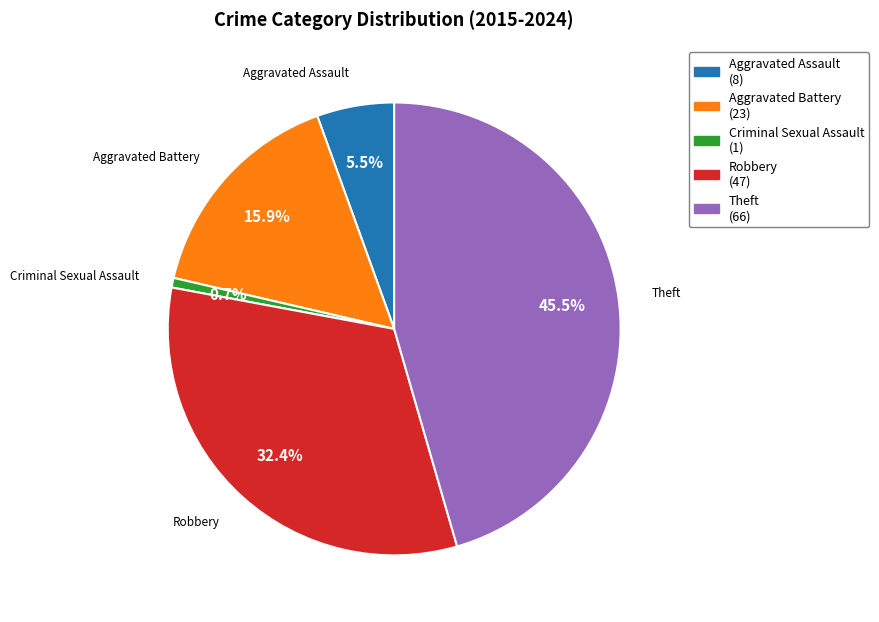

To the nearest percent, what is the difference between the Theft and Robbery slice percentages?

13%